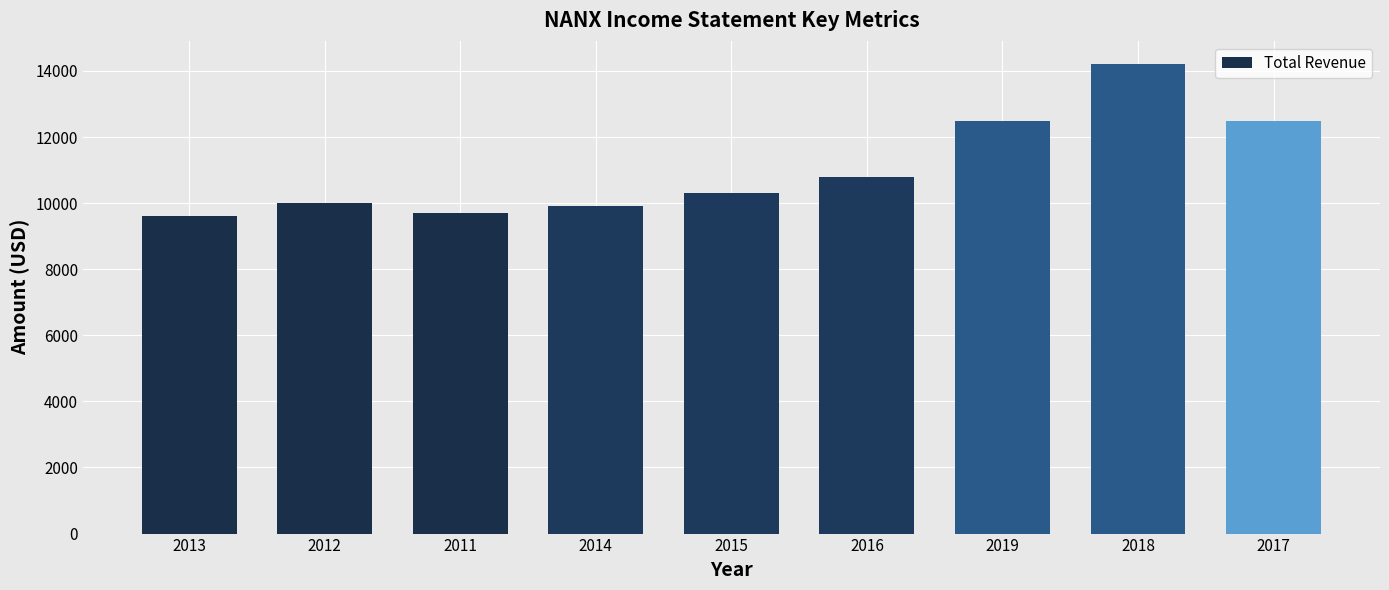

What is the average value?

11056